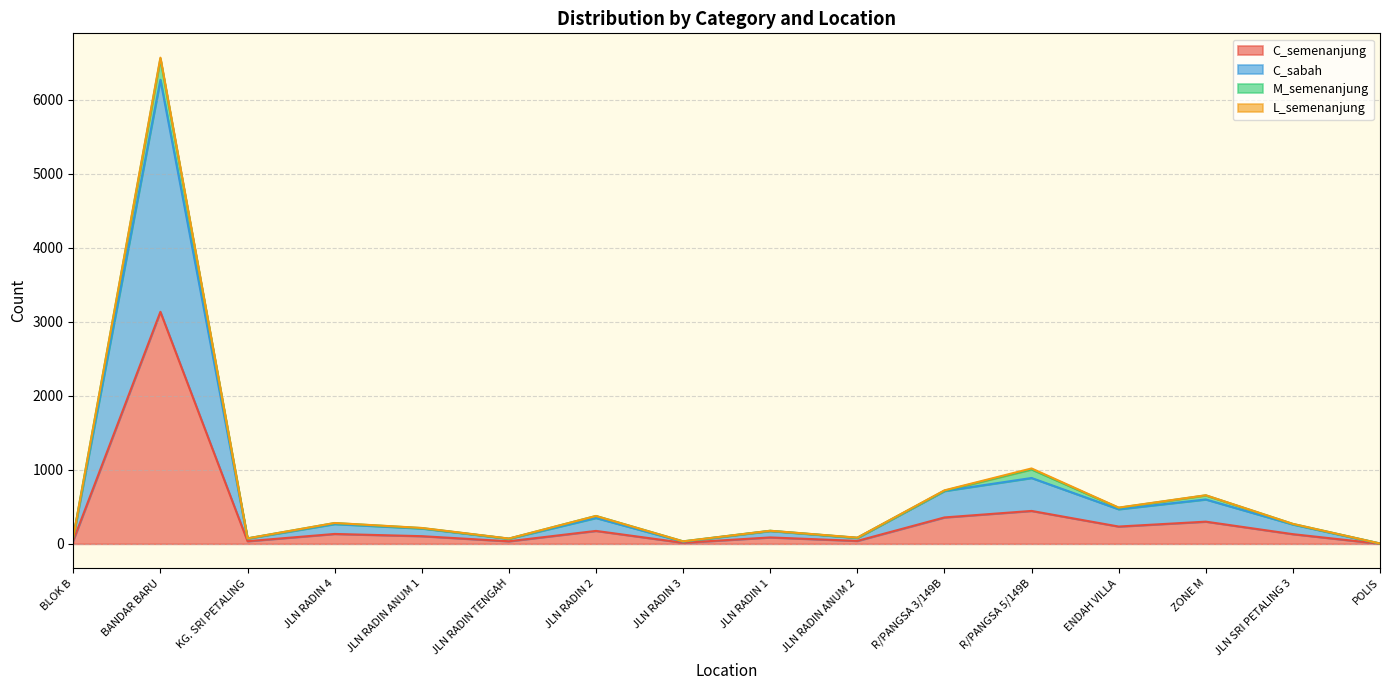

Does the chart display data point markers on the line(s)?

No